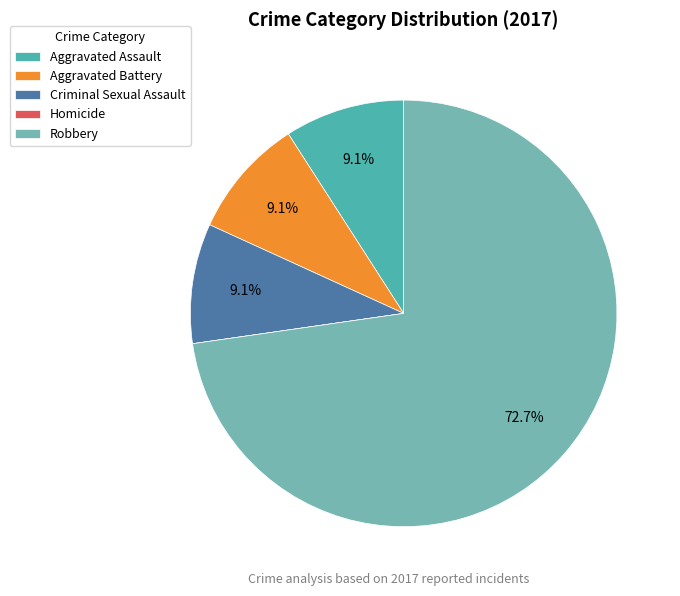

To the nearest percent, what percentage of the pie is Criminal Sexual Assault?

9%